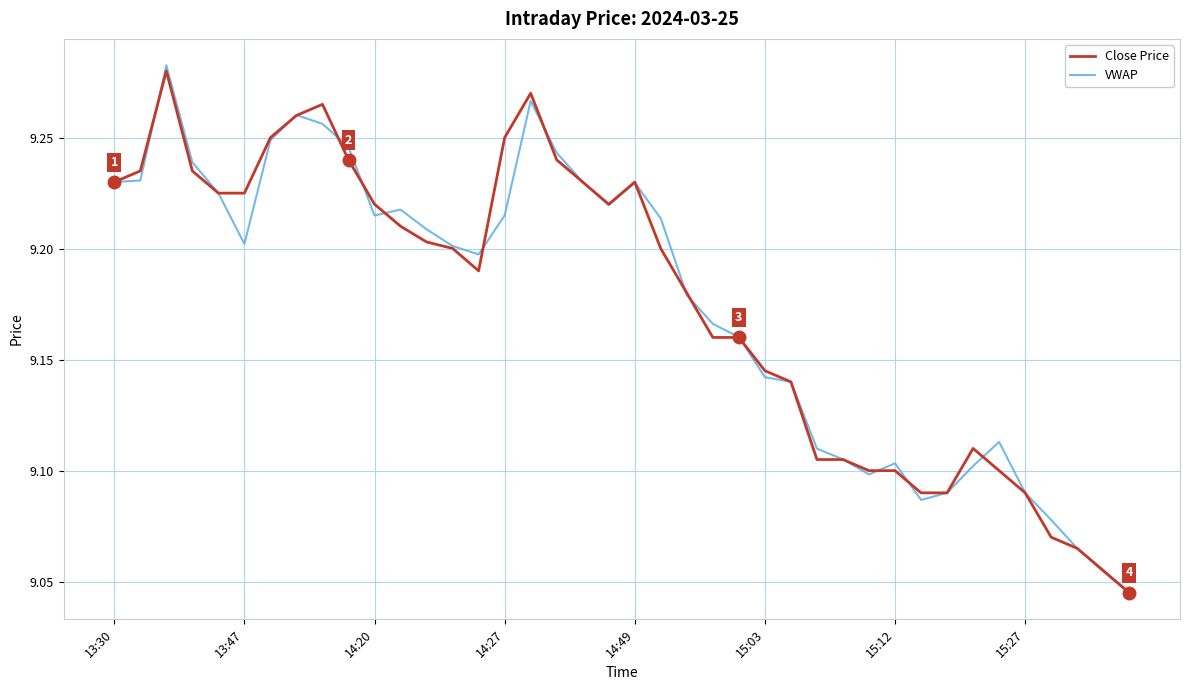

Count the VWAP values in the range 9 to 10.

40